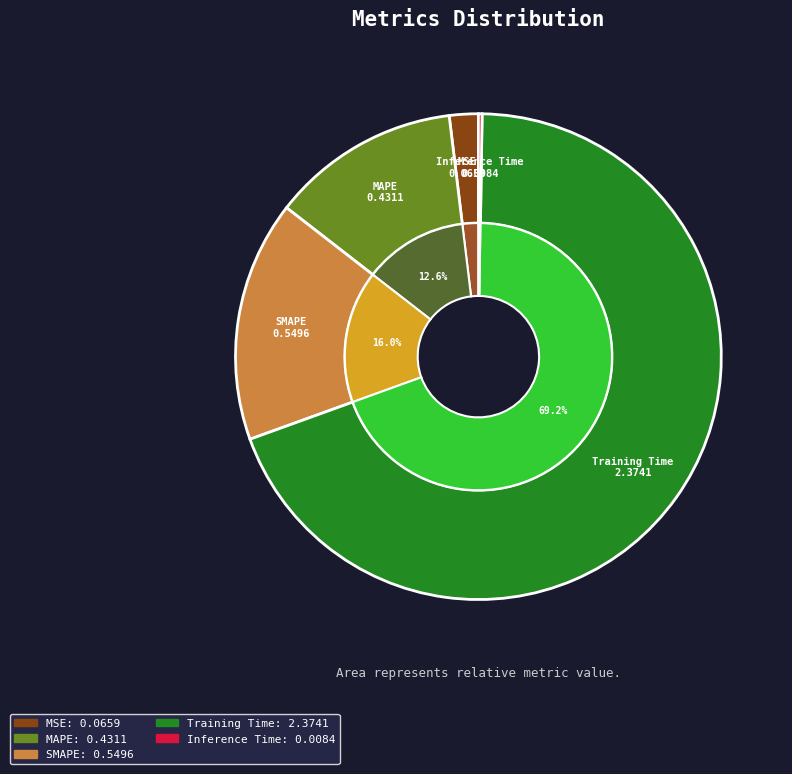

How many segments does this pie chart have?

5